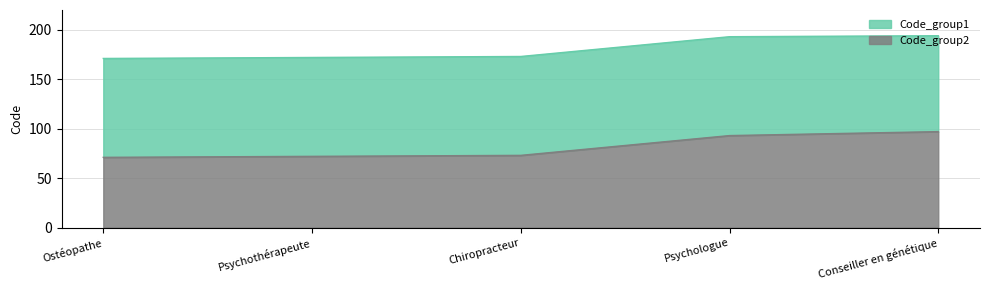

Rank the series at Chiropracteur from lowest to highest value.

Code_group2, Code_group1